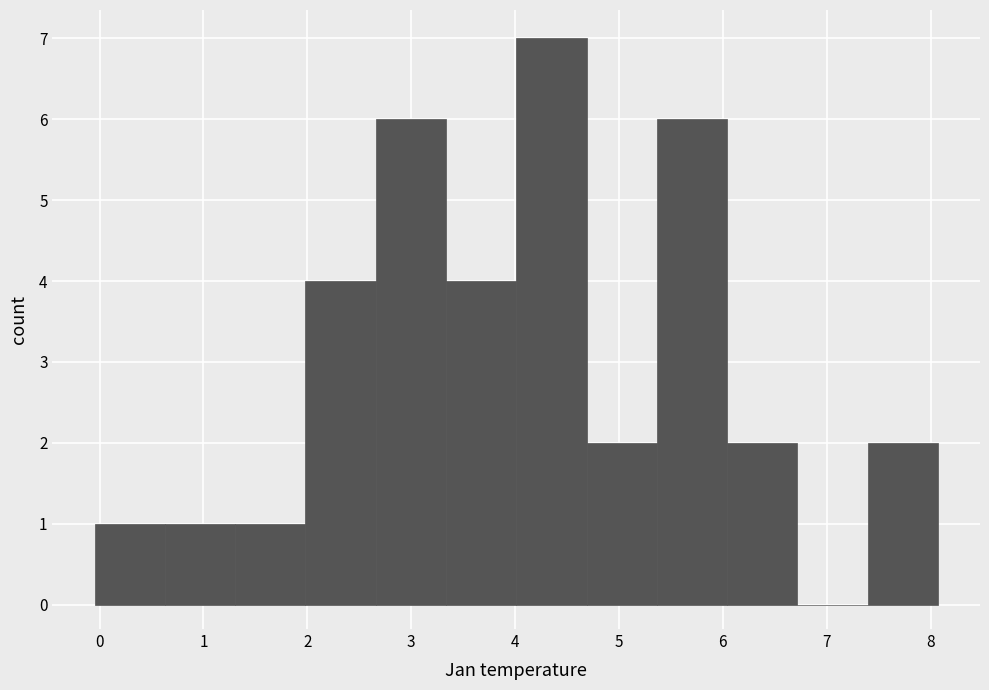

Reading left to right, transcribe this chart: for each bar, give the range it covers on the x-axis and its height. Neither the bar edges nor the heights are printed on the chart, so give them approximately, as read against the axes.

0.0 to 0.6: 1
0.6 to 1.3: 1
1.3 to 2.0: 1
2.0 to 2.7: 4
2.7 to 3.3: 6
3.3 to 4.0: 4
4.0 to 4.7: 7
4.7 to 5.4: 2
5.4 to 6.0: 6
6.0 to 6.7: 2
6.7 to 7.4: 0
7.4 to 8.1: 2